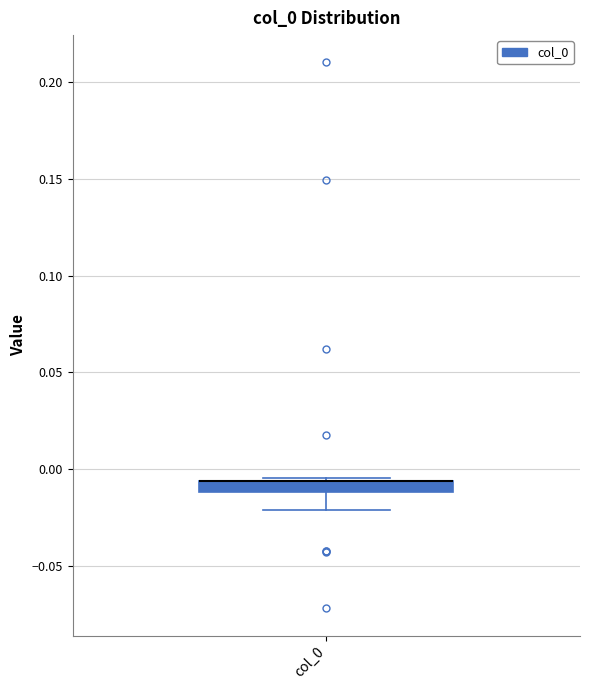

Where is the upper edge of the box for col_0 on the y-axis? The values are not printed on the chart, so give them approximately, as read against the axis.

-0.005